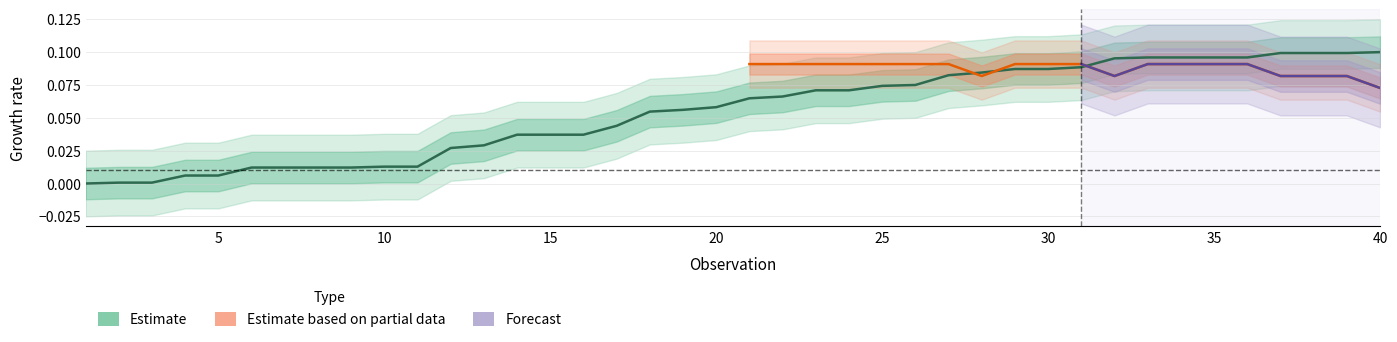

List the labels in order of value, largest first.

40, 37, 38, 39, 33, 34, 35, 36, 32, 31, 29, 30, 28, 27, 26, 25, 23, 24, 22, 21, 20, 19, 18, 17, 14, 15, 16, 13, 12, 10, 11, 6, 7, 8, 9, 4, 5, 2, 3, 1